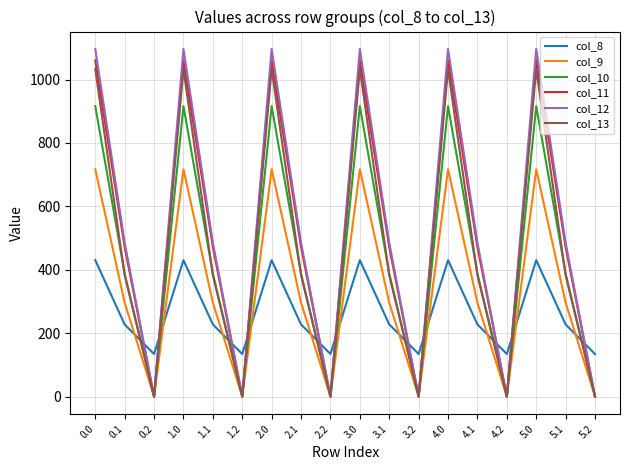

What is the total value across all series at 4.0?

5253.2